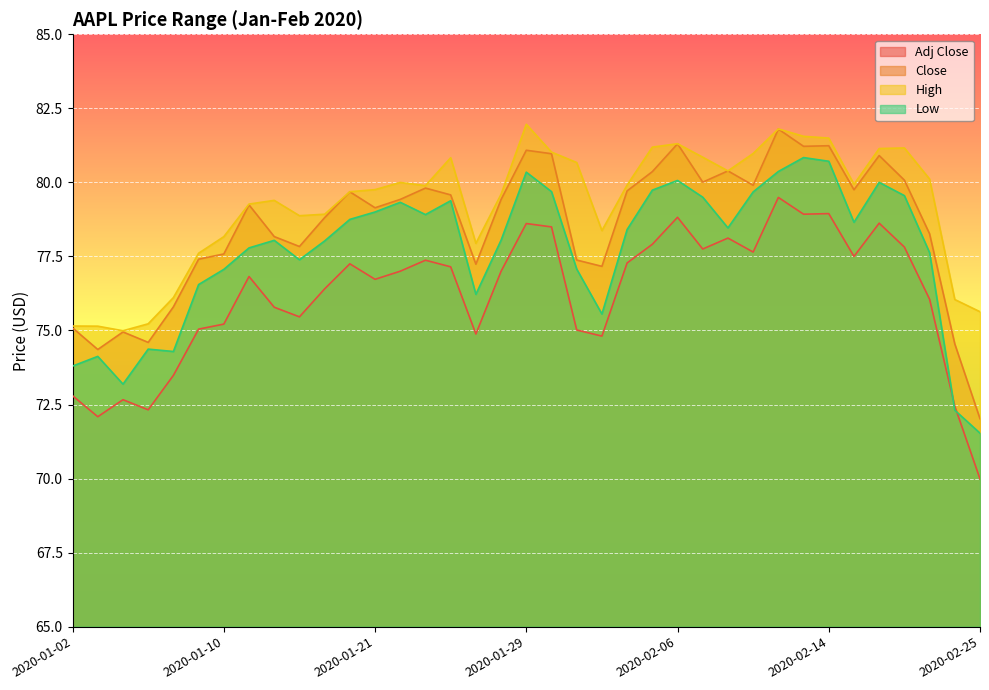

Reading right to left, what are all the values shown in this chart?

Adj Close: 70.0	72.4	76.1	77.8	78.6	77.5	78.9	78.9	79.5	77.6	78.1	77.7	78.8	77.9	77.3	74.8	75.0	78.5	78.6	77.0	74.9	77.1	77.4	77.0	76.7	77.3	76.4	75.5	75.8	76.8	75.2	75.0	73.5	72.3	72.7	72.1	72.8
Close: 72.0	74.5	78.3	80.1	80.9	79.8	81.2	81.2	81.8	79.9	80.4	80.0	81.3	80.4	79.7	77.2	77.4	81.0	81.1	79.4	77.2	79.6	79.8	79.4	79.1	79.7	78.8	77.8	78.2	79.2	77.6	77.4	75.8	74.6	74.9	74.4	75.1
High: 75.6	76.0	80.1	81.2	81.1	79.9	81.5	81.6	81.8	81.0	80.4	80.8	81.3	81.2	79.9	78.4	80.7	81.0	82.0	79.6	77.9	80.8	79.9	80.0	79.8	79.7	78.9	78.9	79.4	79.3	78.2	77.6	76.1	75.2	75.0	75.1	75.2
Low: 71.5	72.3	77.6	79.6	80.0	78.7	80.7	80.8	80.4	79.7	78.5	79.5	80.1	79.7	78.4	75.6	77.1	79.7	80.3	78.0	76.2	79.4	78.9	79.3	79.0	78.8	78.0	77.4	78.0	77.8	77.1	76.6	74.3	74.4	73.2	74.1	73.8